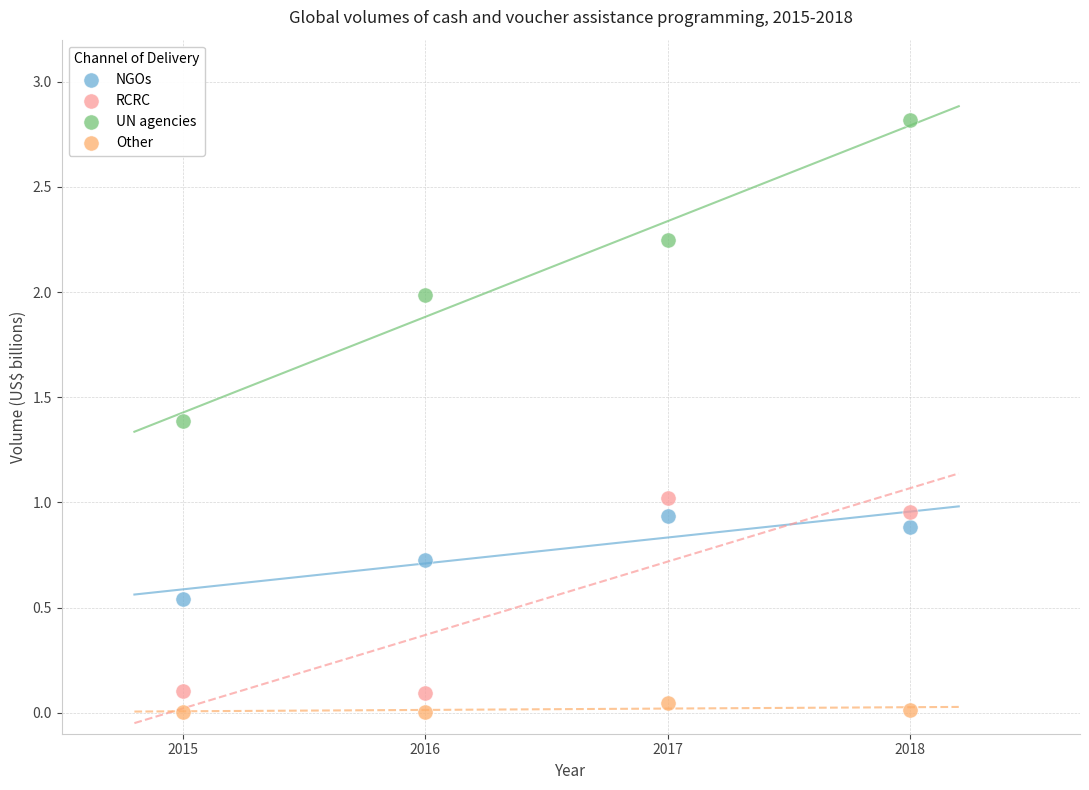

Which series has the largest Y range (max minus min)?

UN agencies